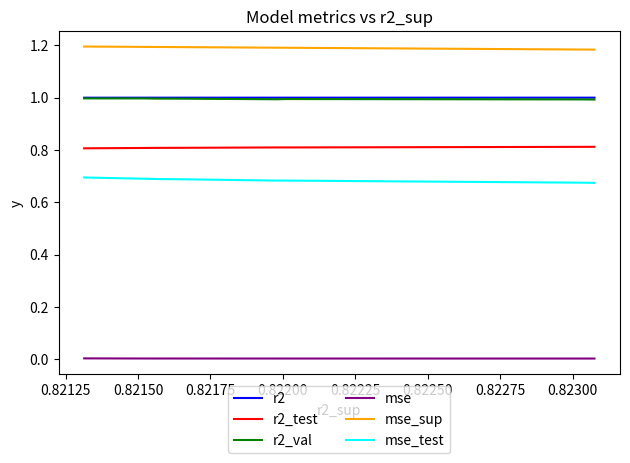

At 0.82300, list the series in order from smallest to largest.

mse, mse_test, r2_test, r2_val, r2, mse_sup